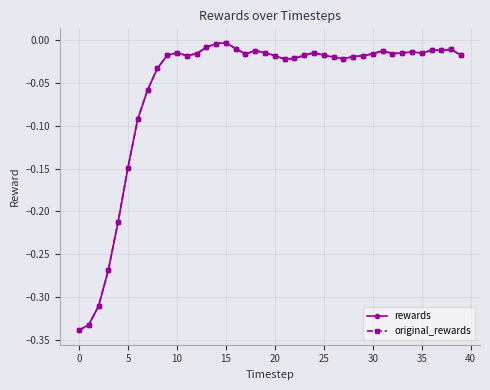

Is this an area chart (filled region under the line)?

No